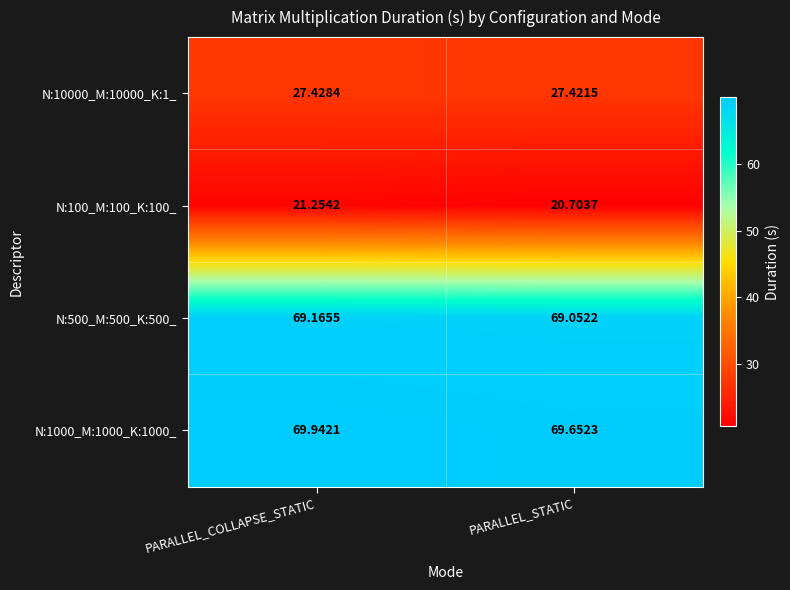

Which series has the largest total across all categories?

N:1000_M:1000_K:1000_